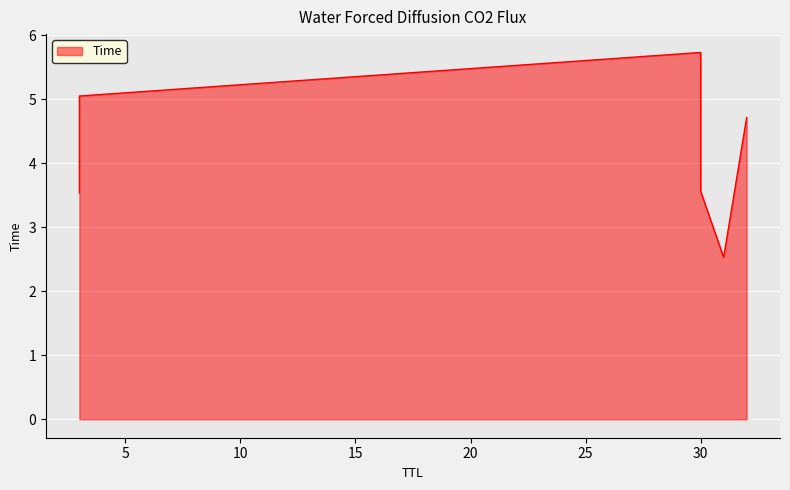

Rank the categories by value from highest to lowest.

30, 3, 32, 30, 3, 31